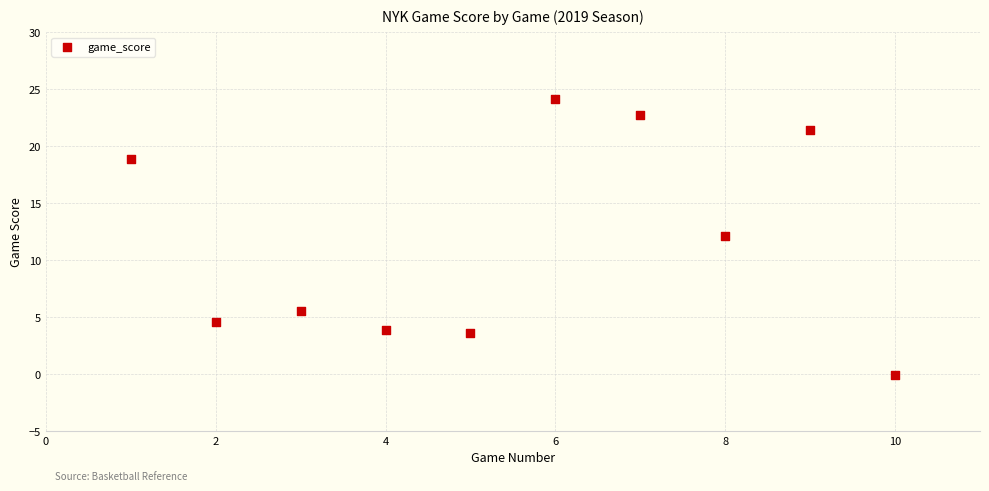

What is the average Y value?

11.7